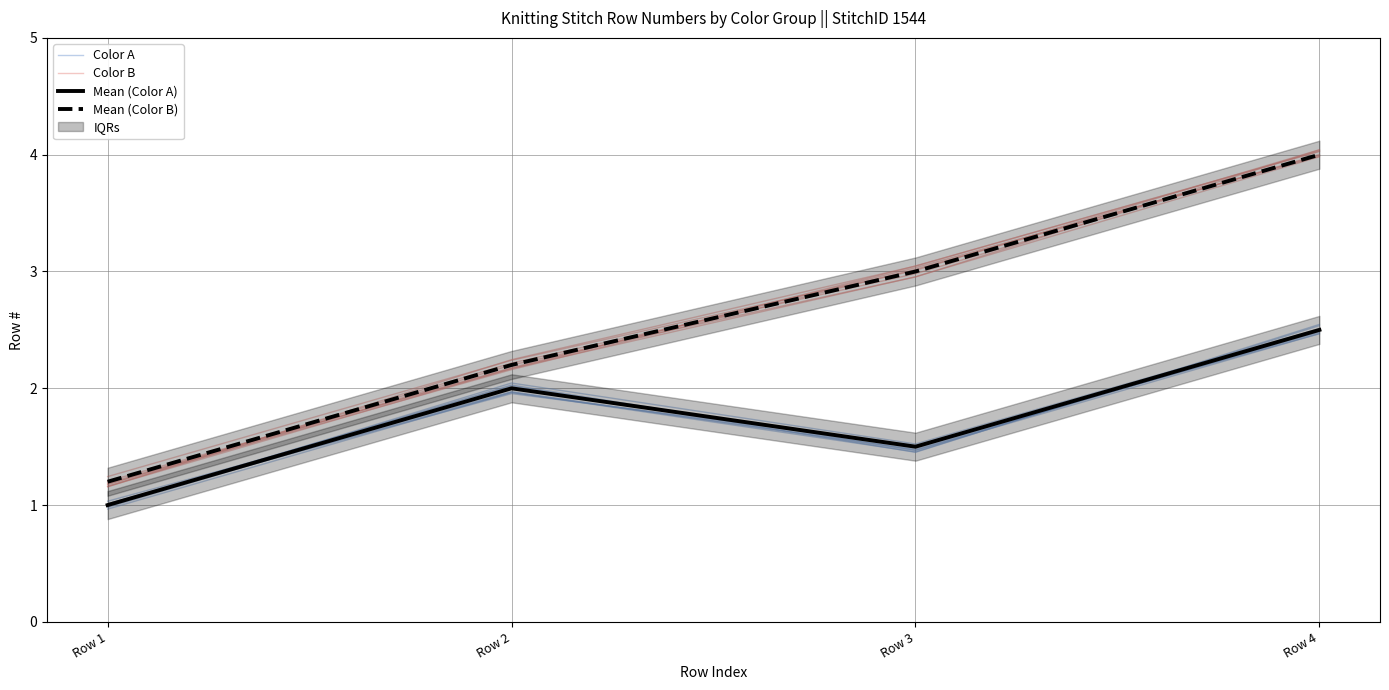

Which series ends up on top after the final intersection of Mean (Color A) and Color A?

Color A